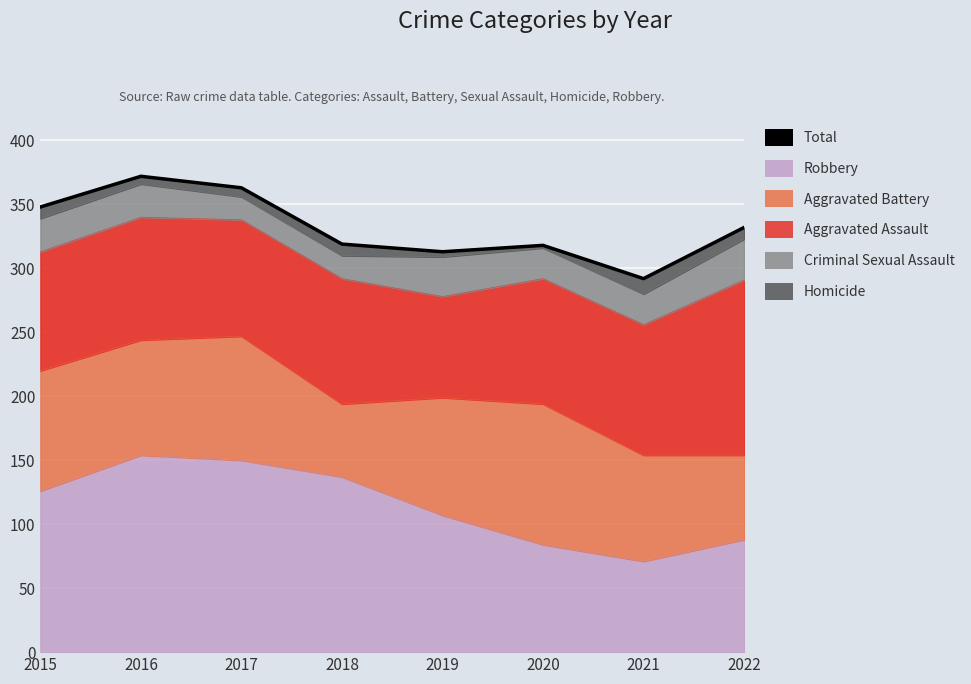

Reading left to right, transcribe all the data shown in this chart.

348	372	363	319	313	318	292	332